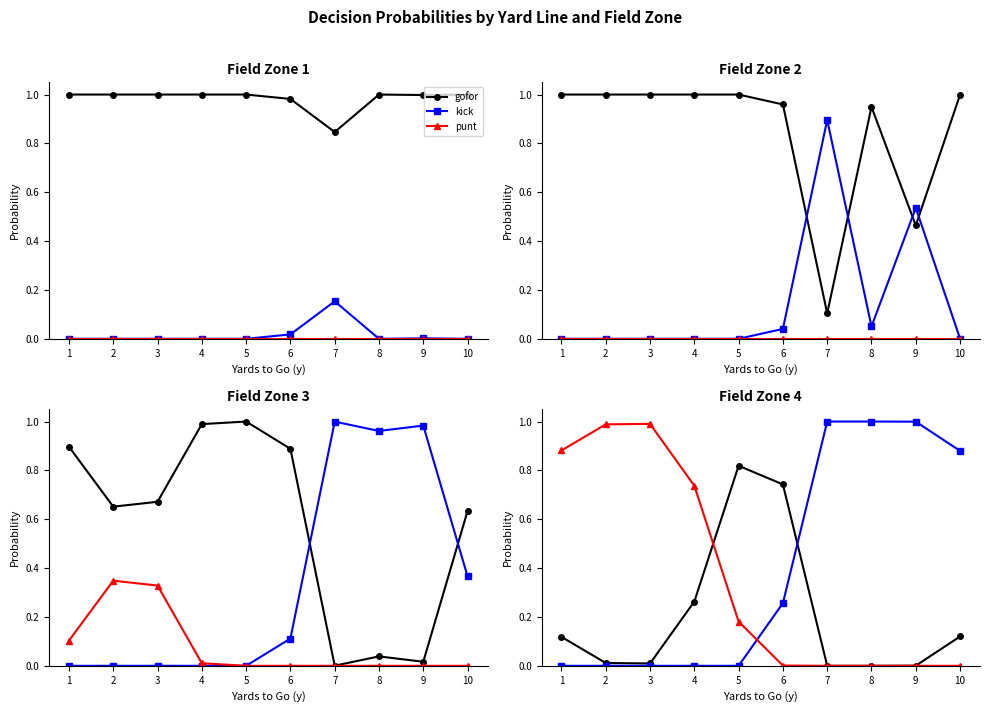

How many times do gofor and punt cross each other?

1